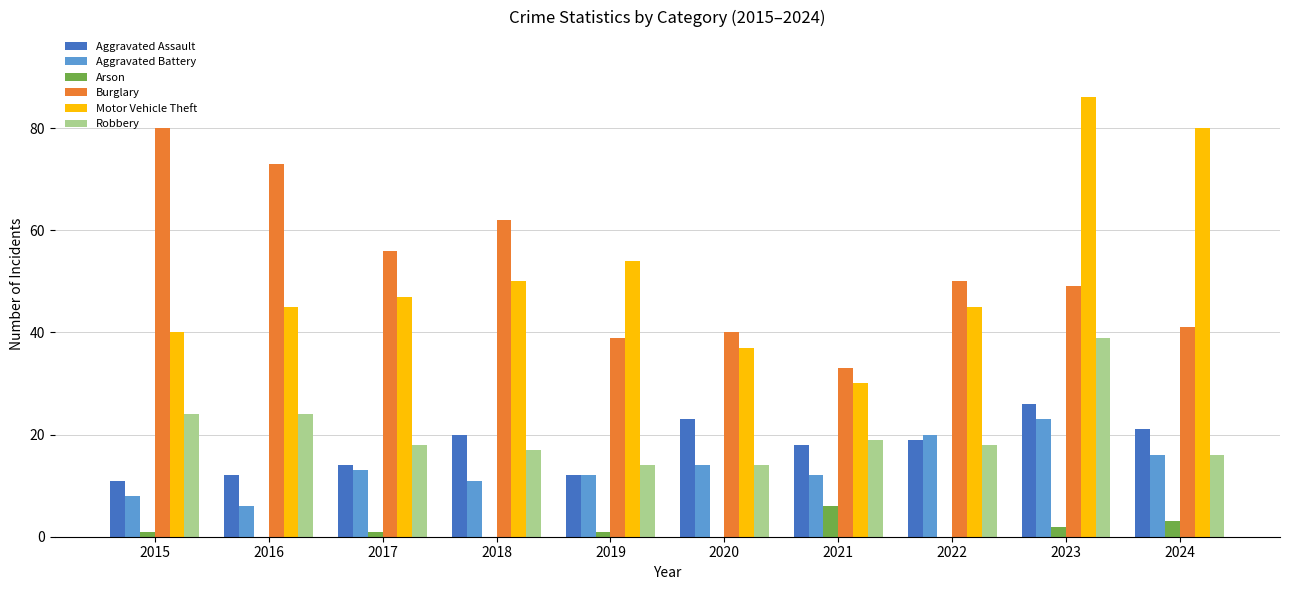

Is the value of Aggravated Assault at 2017 greater than the value of Aggravated Battery at 2018?

Yes